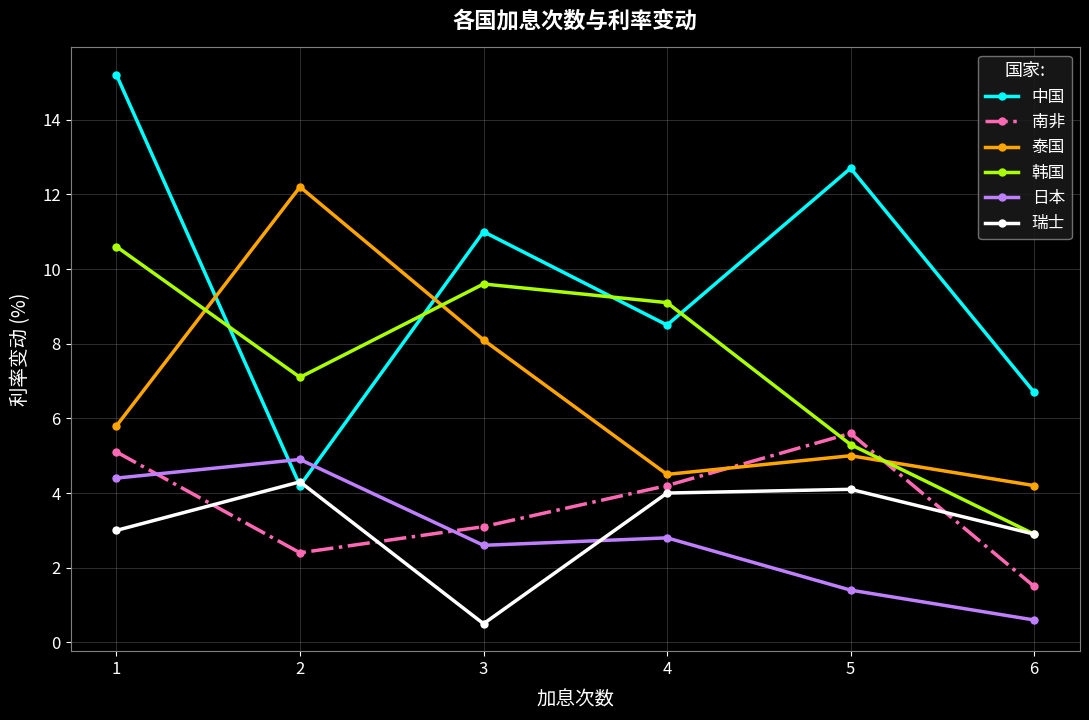

At which category does 瑞士 reach its first local valley?

3